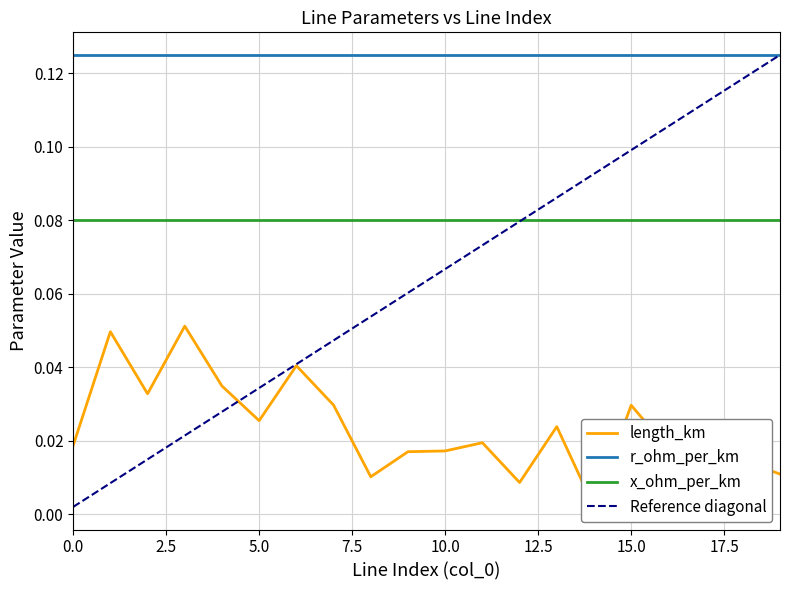

The length_km series shows 0.0 at 7. True or false?

False